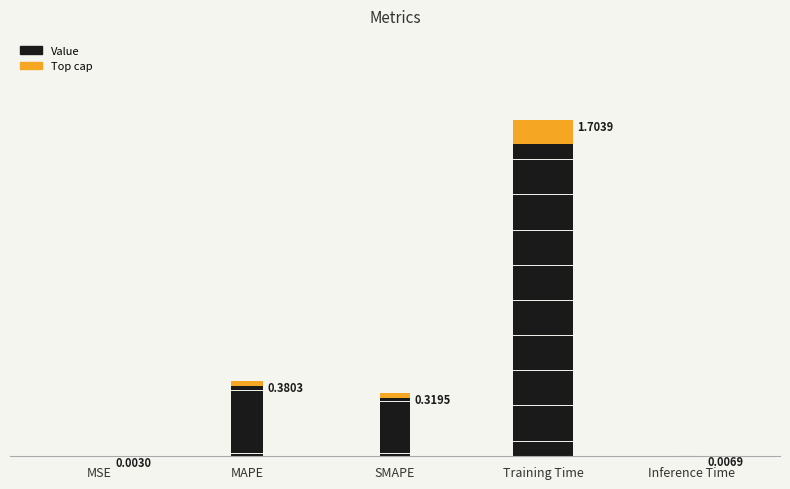

The chart shows a value of 0.3 at SMAPE. True or false?

True